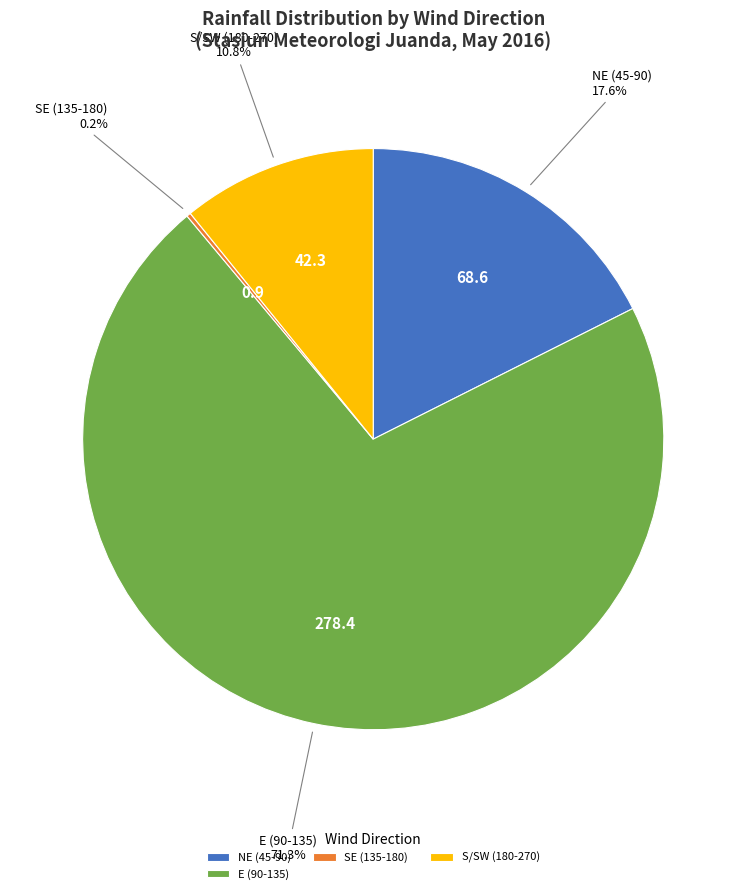

Combined, do E (90-135) and NE (45-90) account for over 50%?

Yes